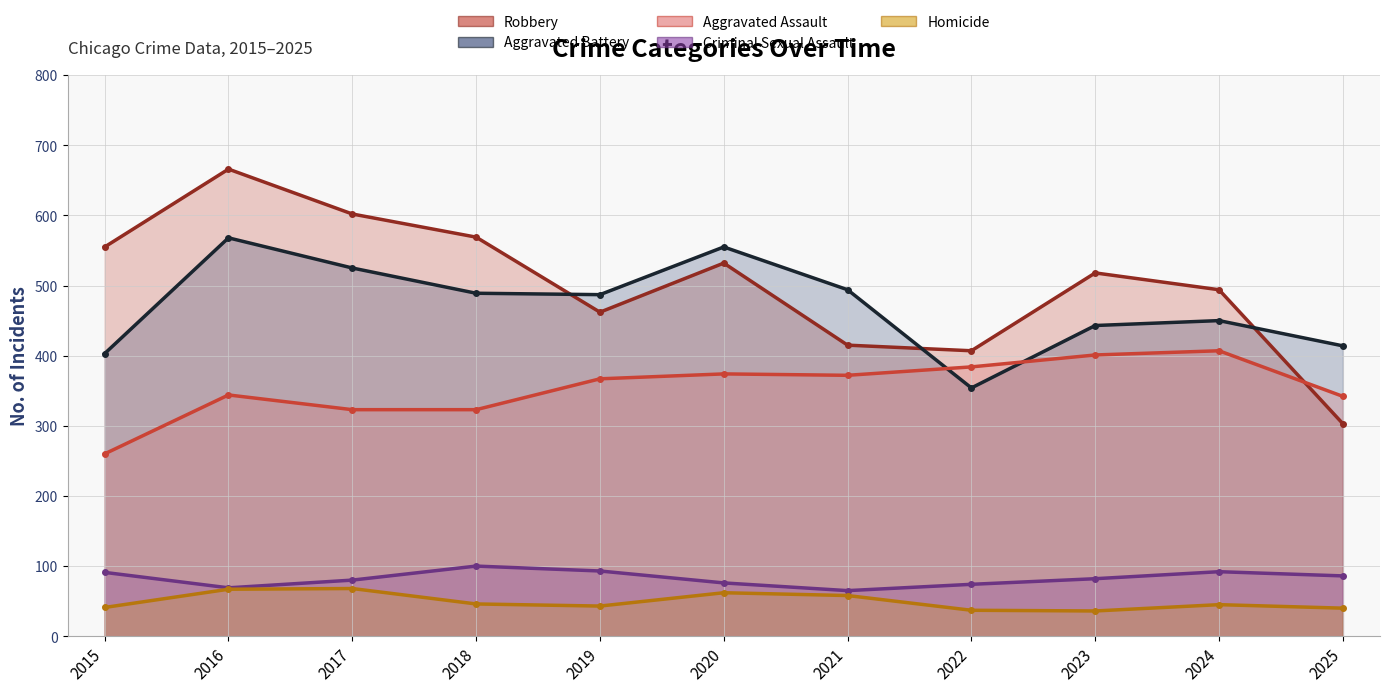

What is the difference between the maximum and minimum values in the Criminal Sexual Assault series?

35